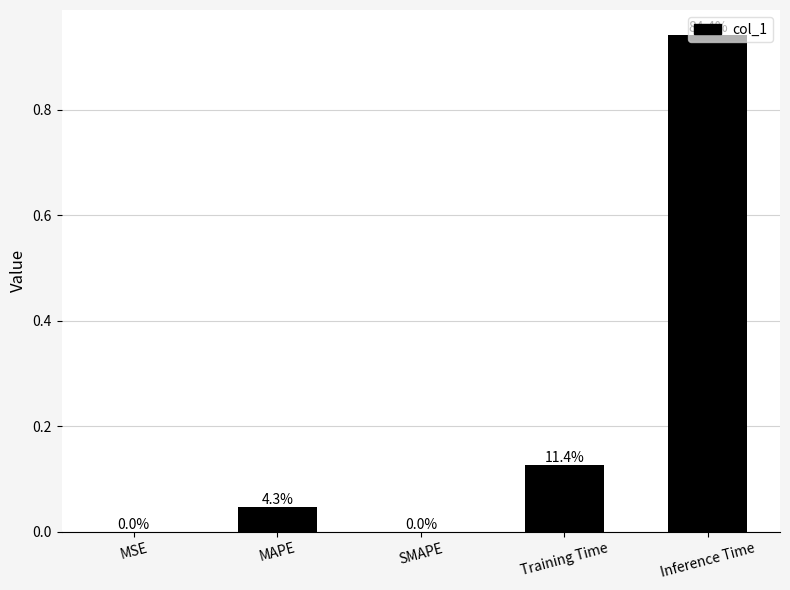

Are the bars grouped side by side (vs. stacked)?

No